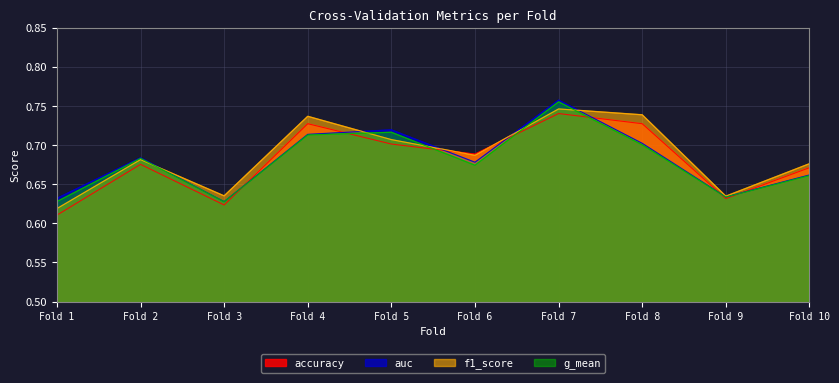

What is the approximate value of accuracy at Fold 9?

0.6